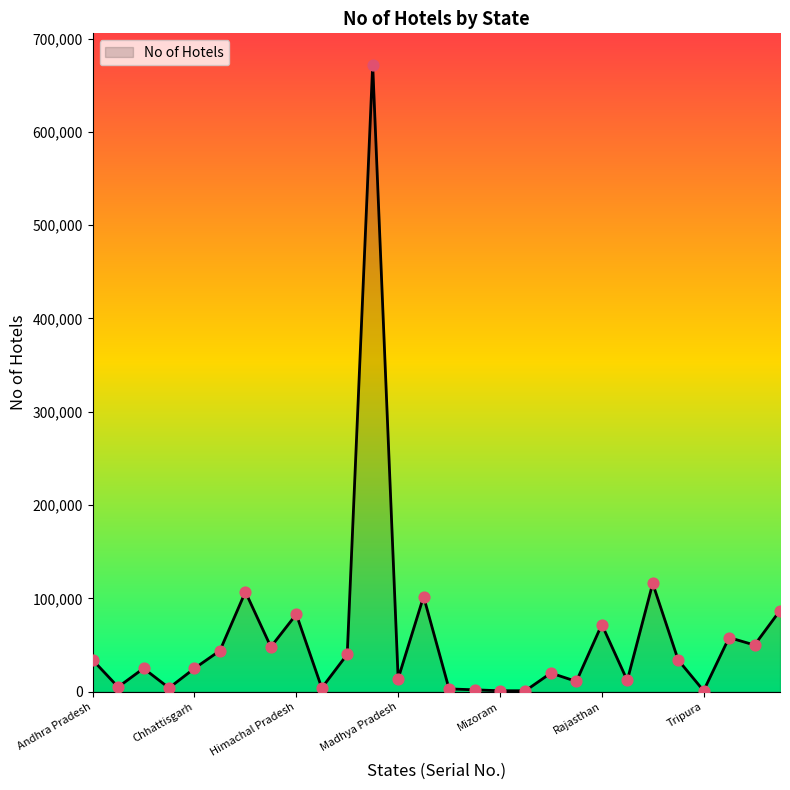

What is the greatest value displayed?

672000